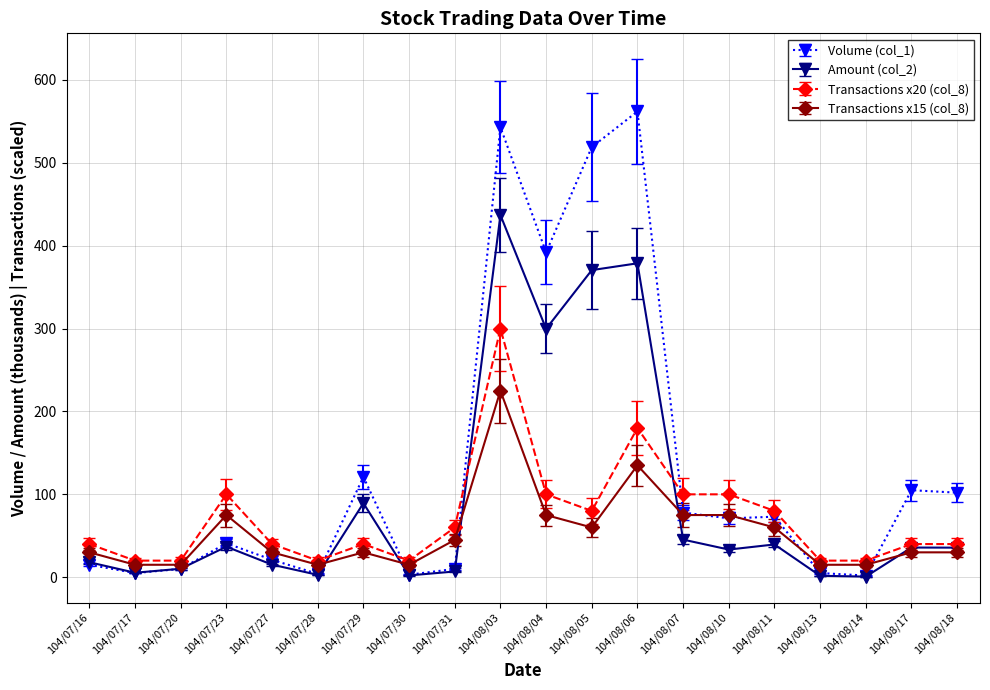

Which series has the widest spread of values?

Volume (col_1)